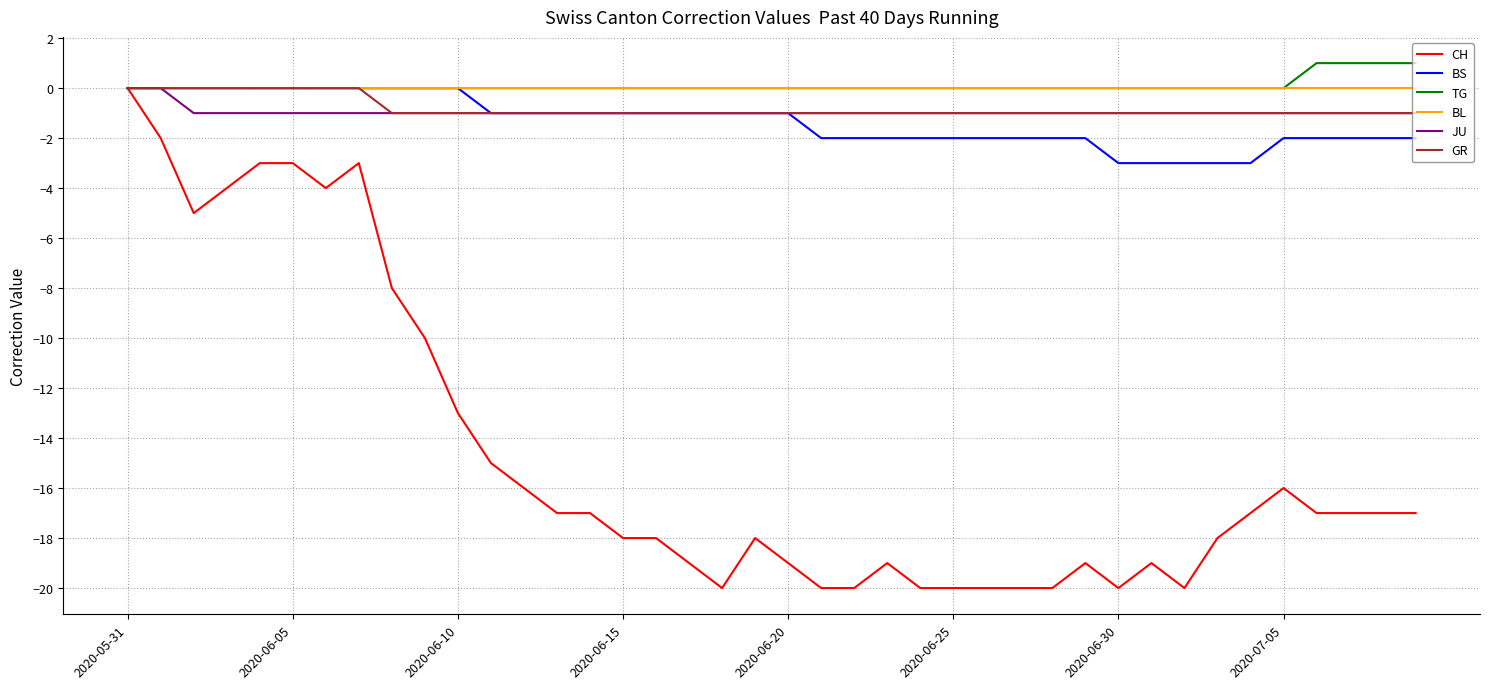

What is the difference between the maximum and minimum values in the JU series?

1